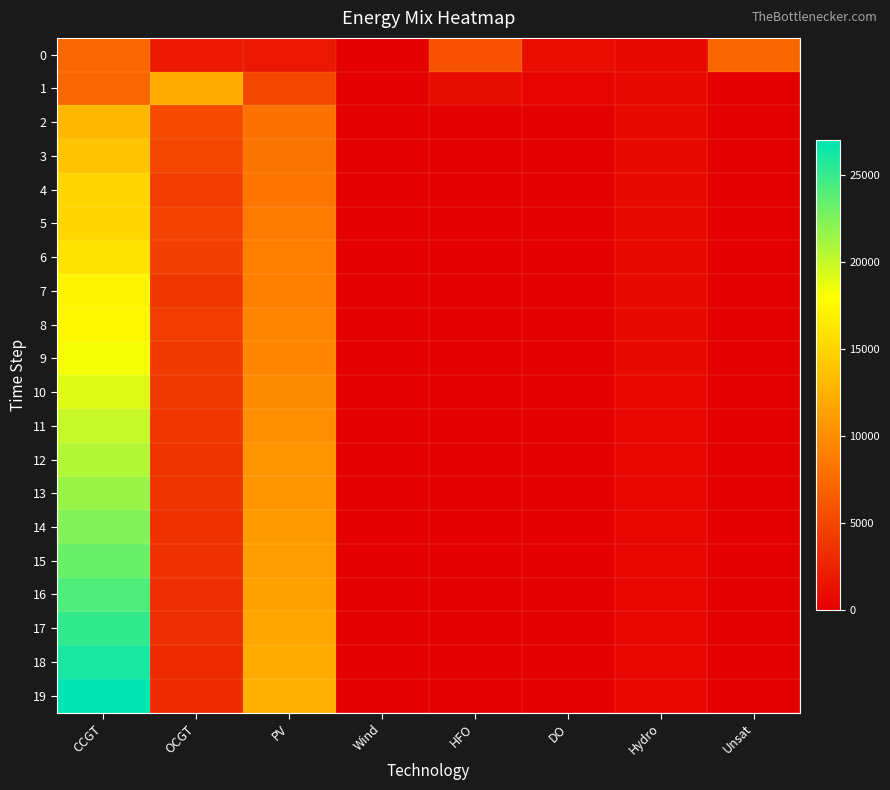

Which series has the largest total across all categories?

19